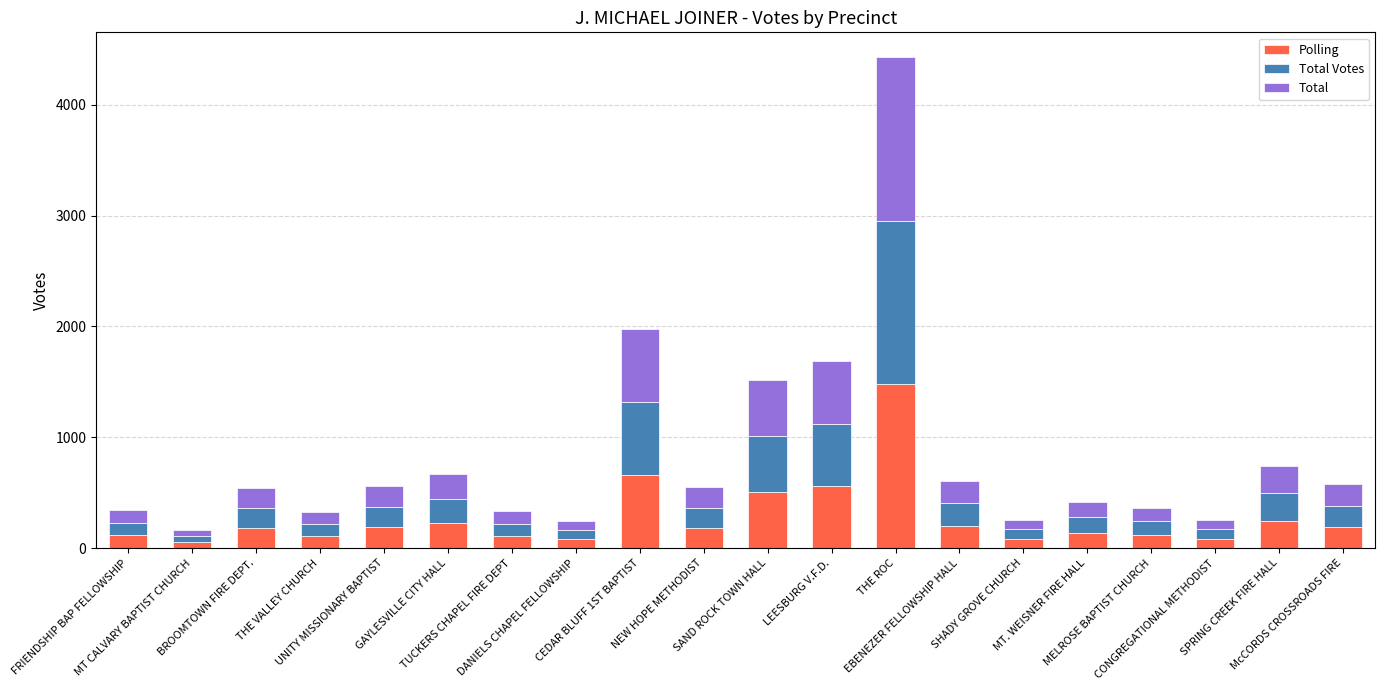

What is the difference between the maximum and minimum values in the Polling series?

1423